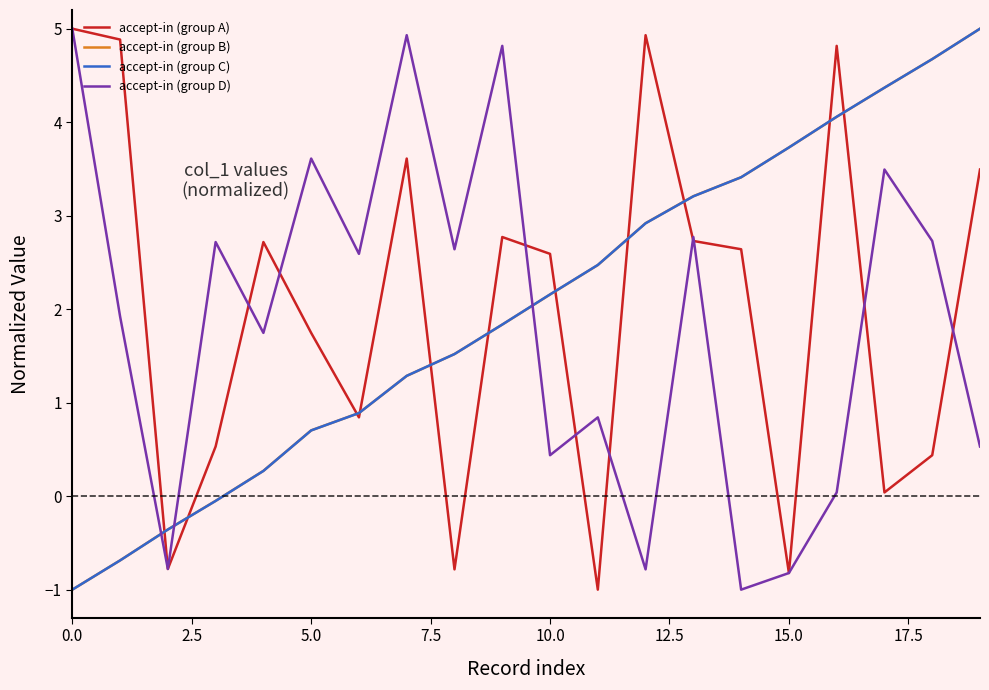

After their last crossing, which series has the higher values: accept-in (group D) or accept-in (group C)?

accept-in (group C)